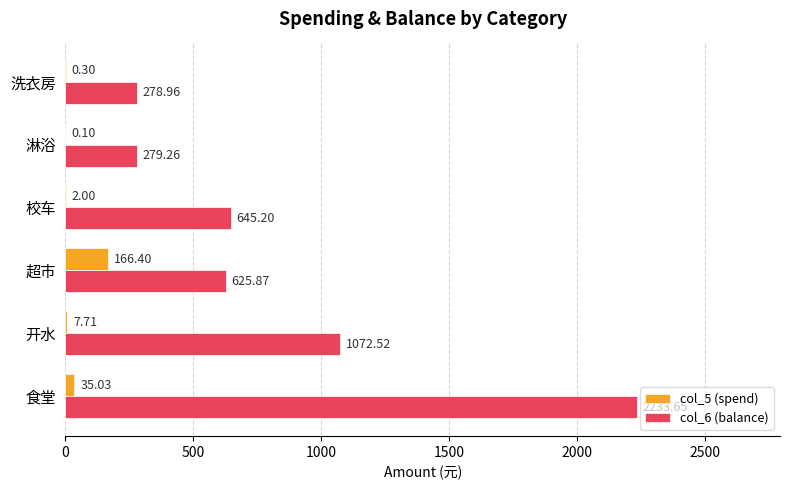

Is the value of col_5 (spend) at 食堂 greater than the value of col_6 (balance) at 超市?

No